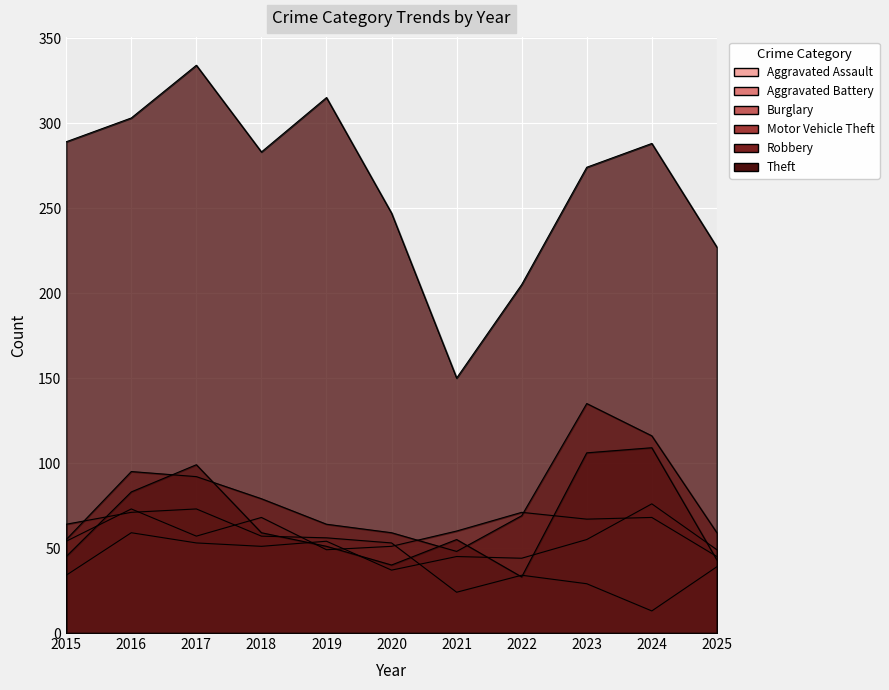

Where is Aggravated Assault nearest to the value 55?

2023